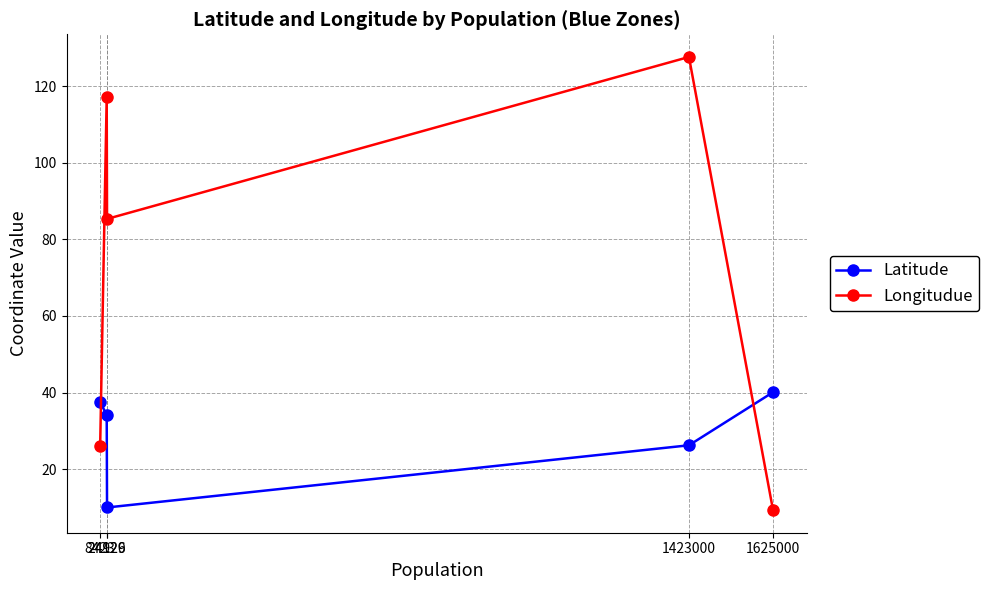

Count the number of categories in the chart.

5